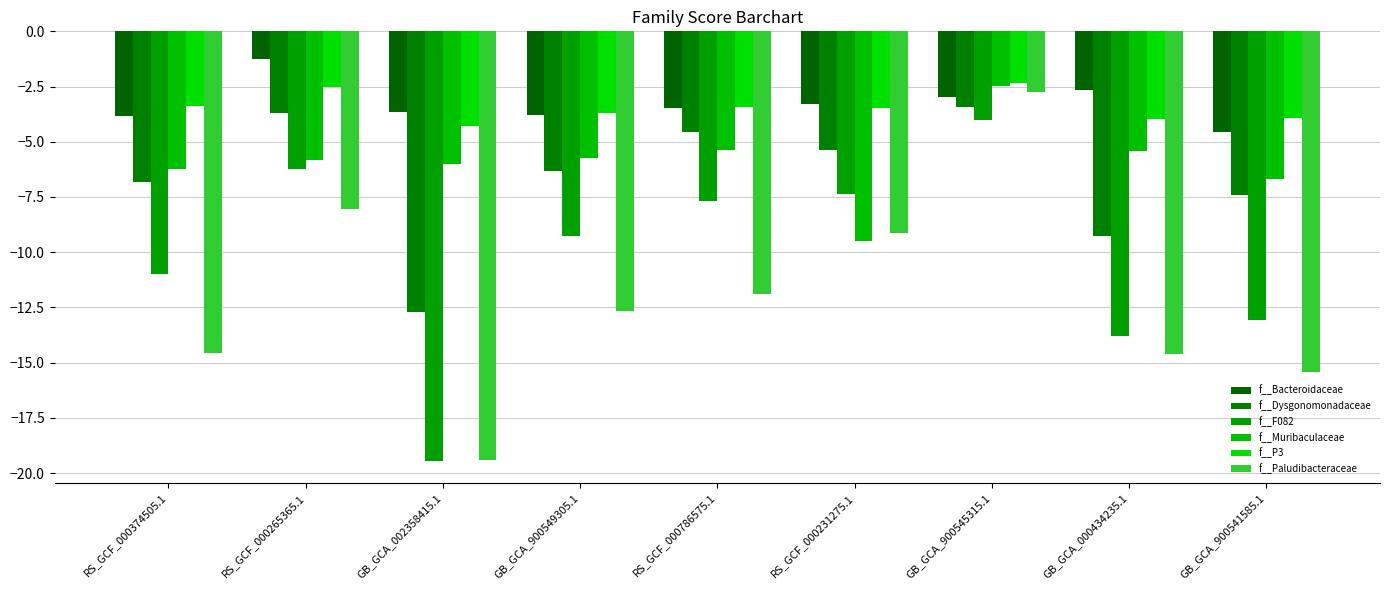

Reading left to right, list all the values displayed in this chart.

f__Bacteroidaceae: RS_GCF_000374505.1=-3.9	RS_GCF_000265365.1=-1.3	GB_GCA_002358415.1=-3.7	GB_GCA_900549305.1=-3.8	RS_GCF_000786575.1=-3.5	RS_GCF_000231275.1=-3.3	GB_GCA_900545315.1=-3.0	GB_GCA_000434235.1=-2.7	GB_GCA_900541585.1=-4.6
f__Dysgonomonadaceae: RS_GCF_000374505.1=-6.8	RS_GCF_000265365.1=-3.7	GB_GCA_002358415.1=-12.7	GB_GCA_900549305.1=-6.3	RS_GCF_000786575.1=-4.5	RS_GCF_000231275.1=-5.4	GB_GCA_900545315.1=-3.4	GB_GCA_000434235.1=-9.3	GB_GCA_900541585.1=-7.4
f__F082: RS_GCF_000374505.1=-11.0	RS_GCF_000265365.1=-6.2	GB_GCA_002358415.1=-19.5	GB_GCA_900549305.1=-9.3	RS_GCF_000786575.1=-7.7	RS_GCF_000231275.1=-7.4	GB_GCA_900545315.1=-4.0	GB_GCA_000434235.1=-13.8	GB_GCA_900541585.1=-13.1
f__Muribaculaceae: RS_GCF_000374505.1=-6.2	RS_GCF_000265365.1=-5.8	GB_GCA_002358415.1=-6.0	GB_GCA_900549305.1=-5.7	RS_GCF_000786575.1=-5.4	RS_GCF_000231275.1=-9.5	GB_GCA_900545315.1=-2.5	GB_GCA_000434235.1=-5.4	GB_GCA_900541585.1=-6.7
f__P3: RS_GCF_000374505.1=-3.4	RS_GCF_000265365.1=-2.5	GB_GCA_002358415.1=-4.3	GB_GCA_900549305.1=-3.7	RS_GCF_000786575.1=-3.4	RS_GCF_000231275.1=-3.5	GB_GCA_900545315.1=-2.4	GB_GCA_000434235.1=-4.0	GB_GCA_900541585.1=-3.9
f__Paludibacteraceae: RS_GCF_000374505.1=-14.6	RS_GCF_000265365.1=-8.0	GB_GCA_002358415.1=-19.4	GB_GCA_900549305.1=-12.7	RS_GCF_000786575.1=-11.9	RS_GCF_000231275.1=-9.1	GB_GCA_900545315.1=-2.8	GB_GCA_000434235.1=-14.6	GB_GCA_900541585.1=-15.4